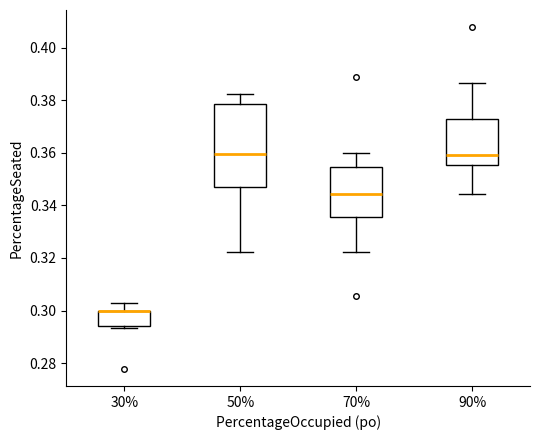

Which box is the tallest, from its lower edge to its upper edge?

50%